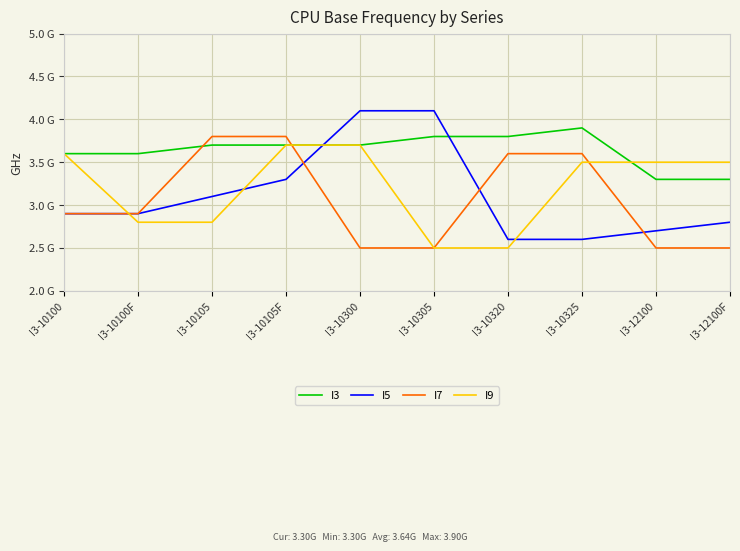

True or false: I7 and I5 intersect in this chart.

True